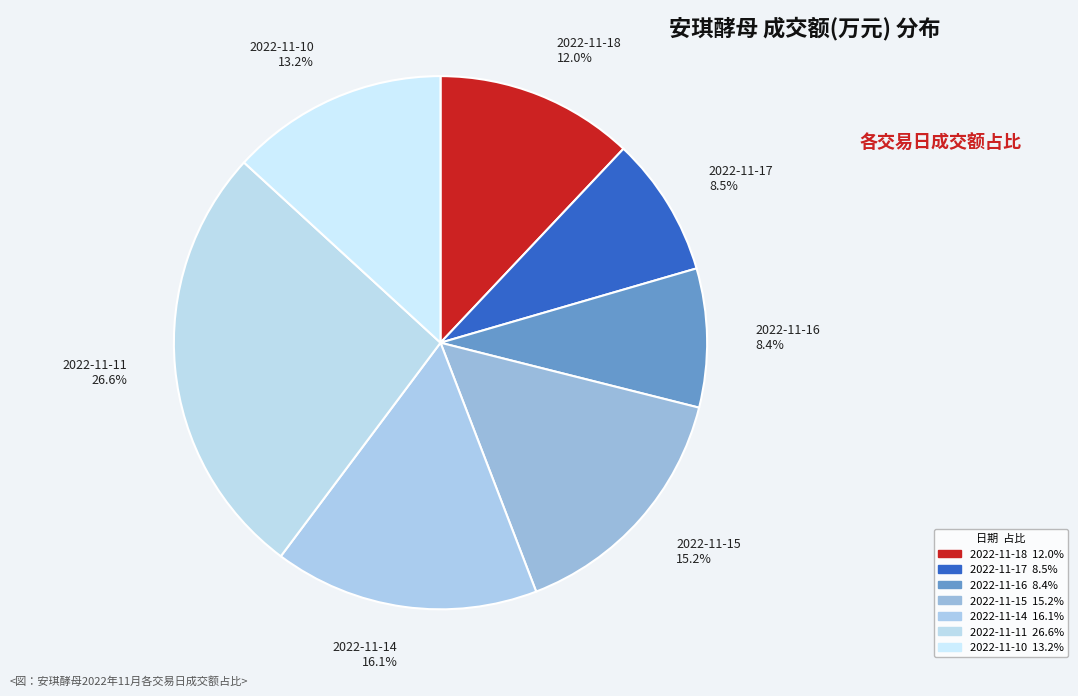

Does any single category account for the majority?

No